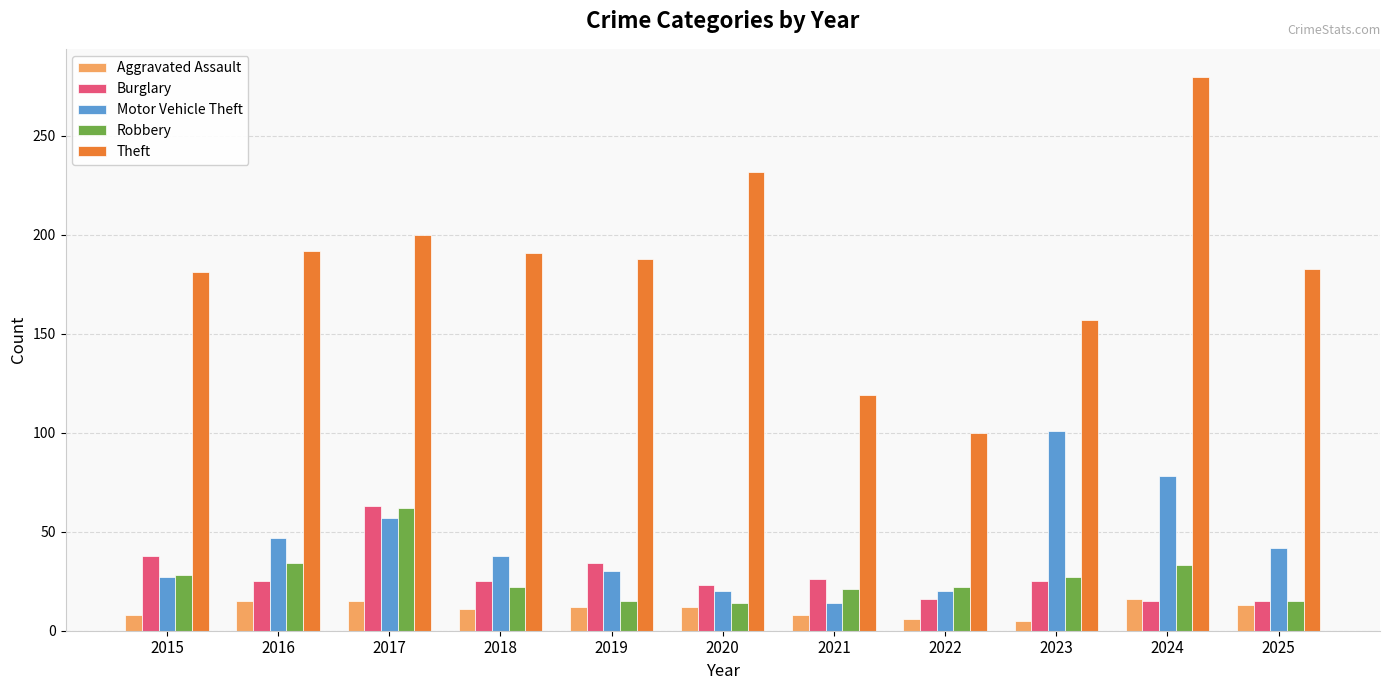

At how many categories does at least one series exceed 91?

11